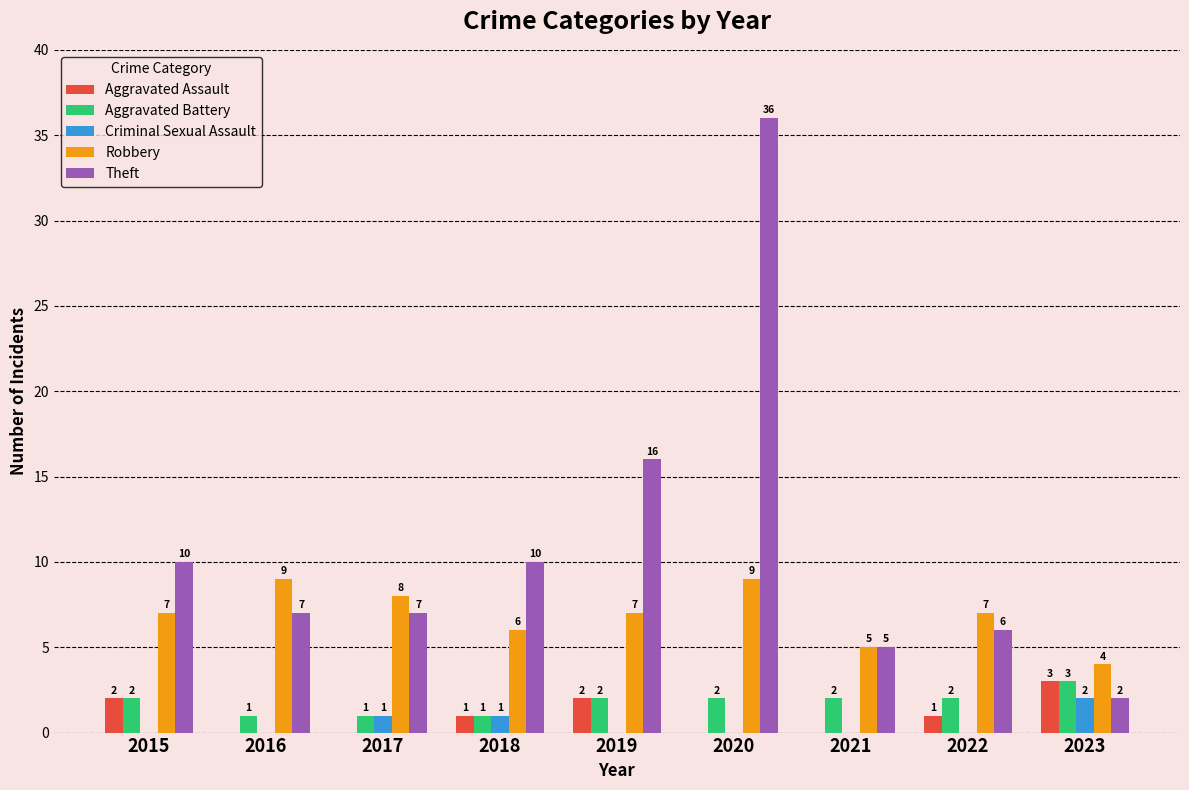

Is it true that Criminal Sexual Assault equals 0 at 2015?

True